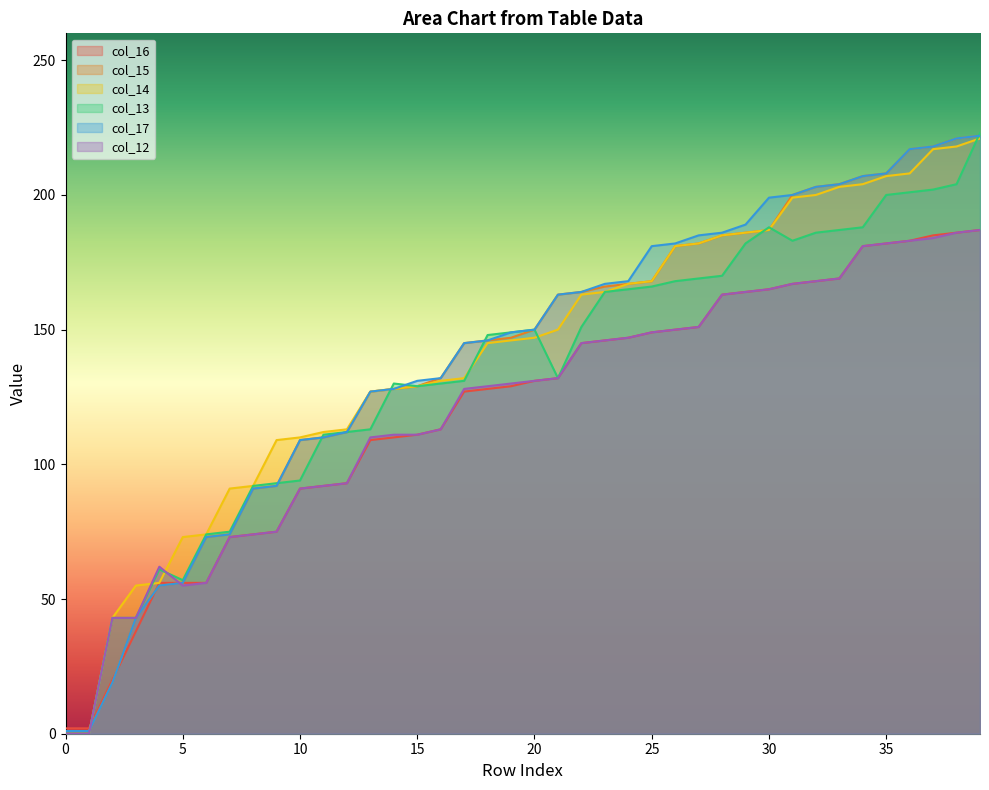

True or false: col_15 has more than 1 interior local peaks.

False